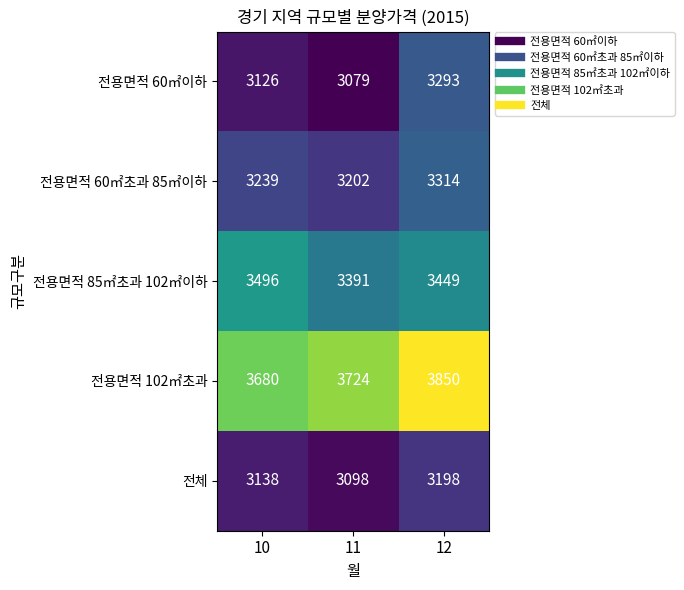

The value of 전용면적 102㎡초과 at 12 is 2430. True or false?

False